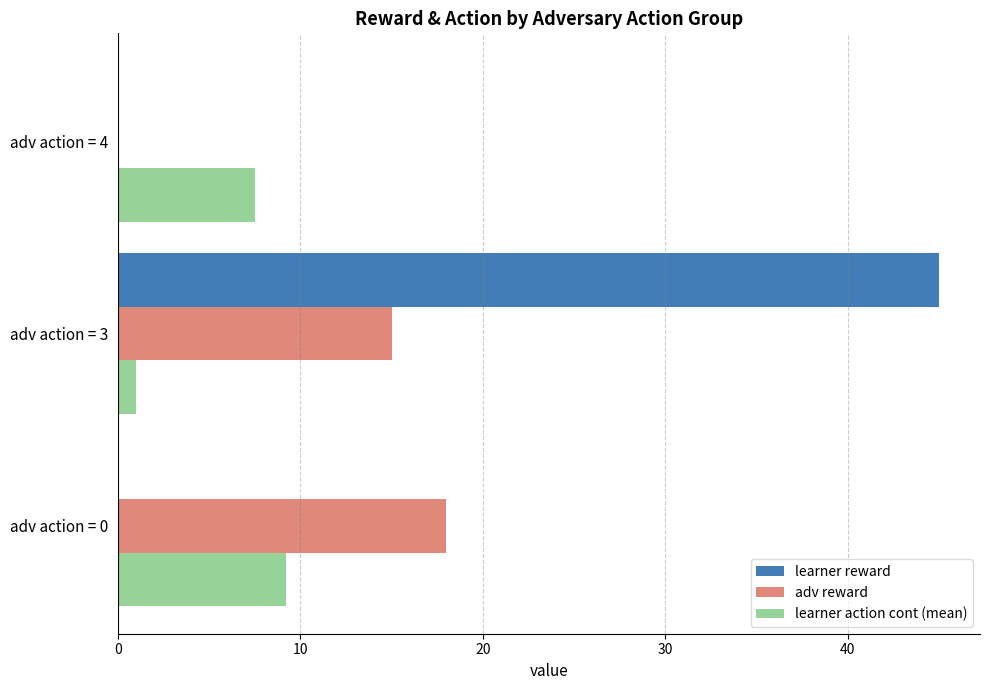

What is the sum of the learner reward values at adv action = 3 and adv action = 0?

45.0